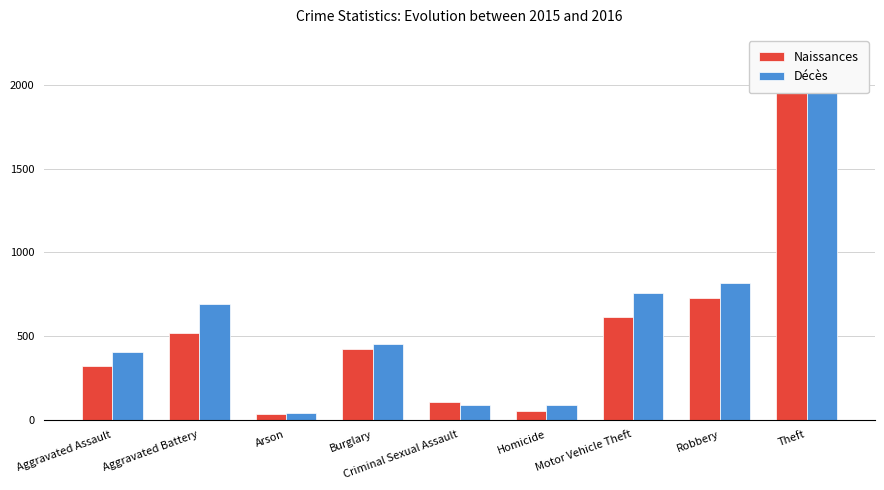

Which series changed the most between Homicide and Motor Vehicle Theft?

Décès